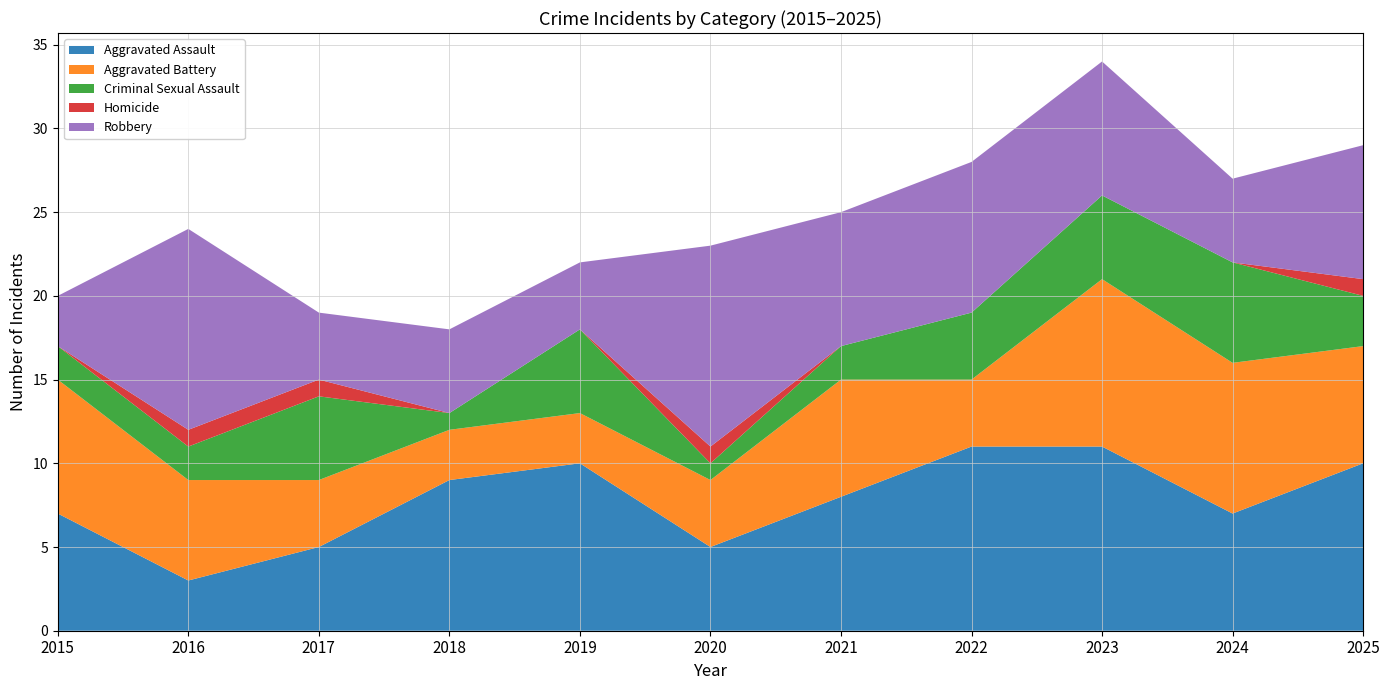

Reading left to right, extract all data points from this chart.

Aggravated Assault: 2015=7	2016=3	2017=5	2018=9	2019=10	2020=5	2021=8	2022=11	2023=11	2024=7	2025=10
Aggravated Battery: 2015=8	2016=6	2017=4	2018=3	2019=3	2020=4	2021=7	2022=4	2023=10	2024=9	2025=7
Criminal Sexual Assault: 2015=2	2016=2	2017=5	2018=1	2019=5	2020=1	2021=2	2022=4	2023=5	2024=6	2025=3
Homicide: 2015=0	2016=1	2017=1	2018=0	2019=0	2020=1	2021=0	2022=0	2023=0	2024=0	2025=1
Robbery: 2015=3	2016=12	2017=4	2018=5	2019=4	2020=12	2021=8	2022=9	2023=8	2024=5	2025=8